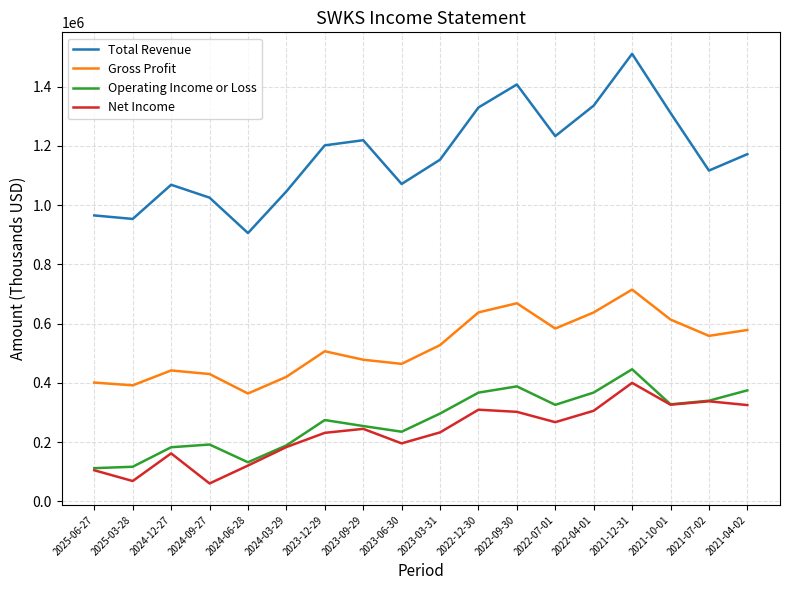

How many interior local peaks does the Gross Profit series have?

4